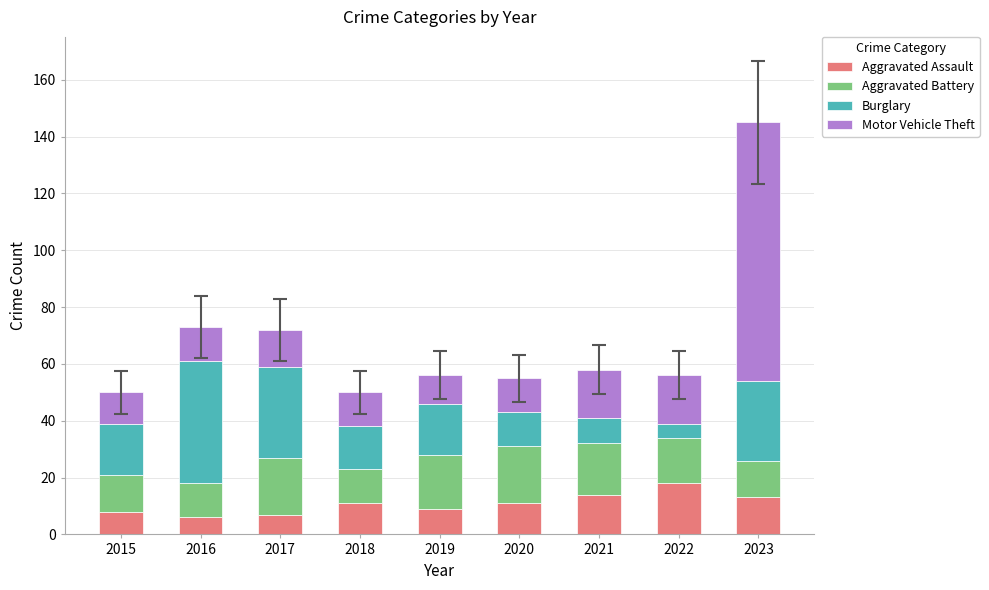

What is the minimum value for Aggravated Assault?

6